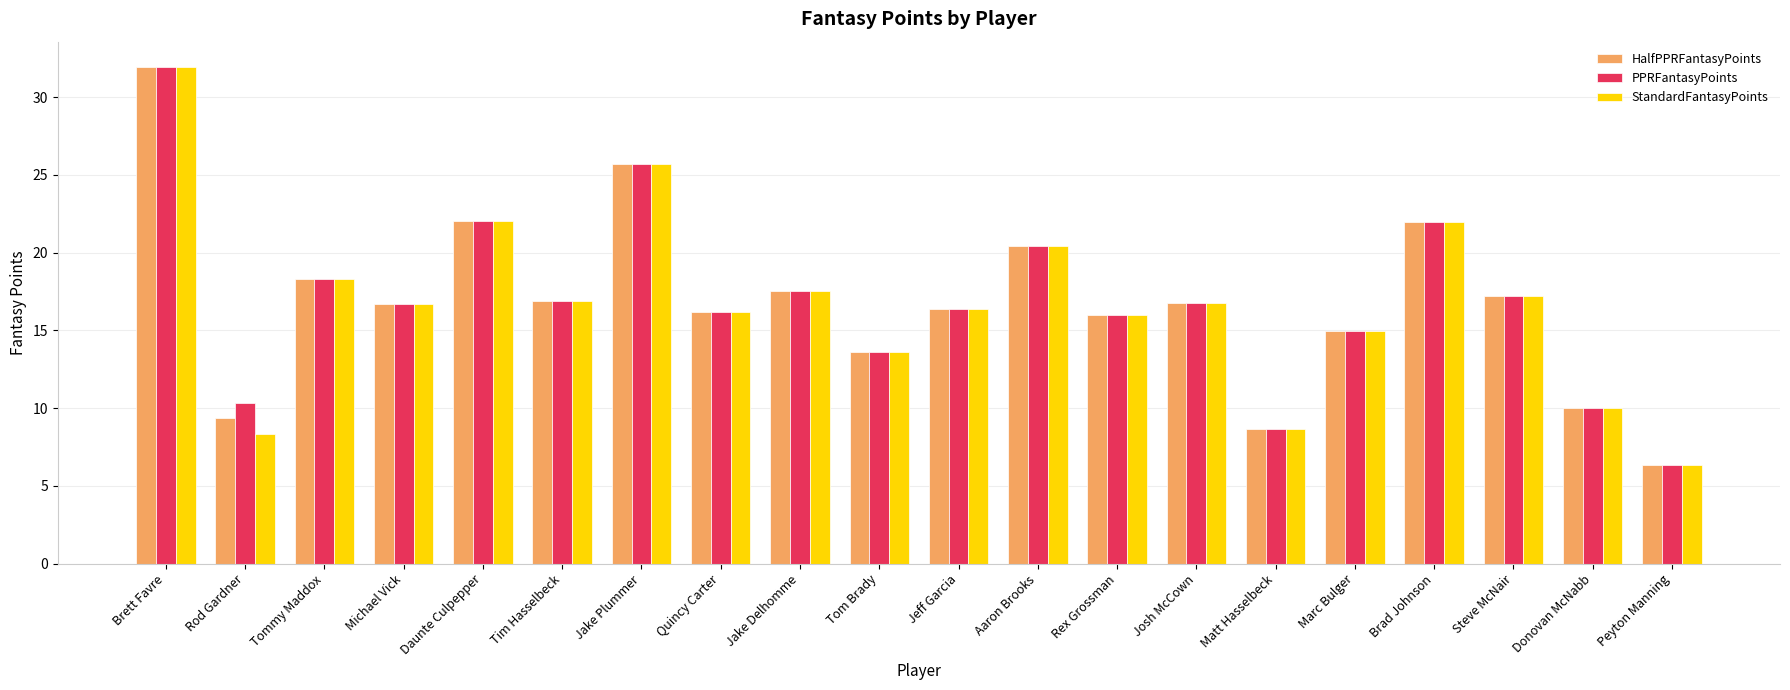

What is the maximum value for HalfPPRFantasyPoints?

32.0